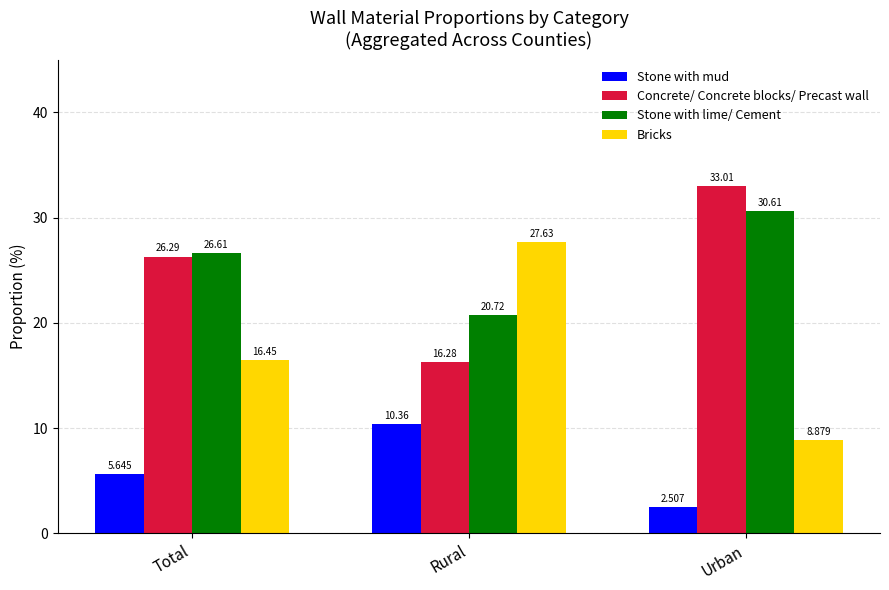

What is the label of the 2nd bar from the left?

Rural